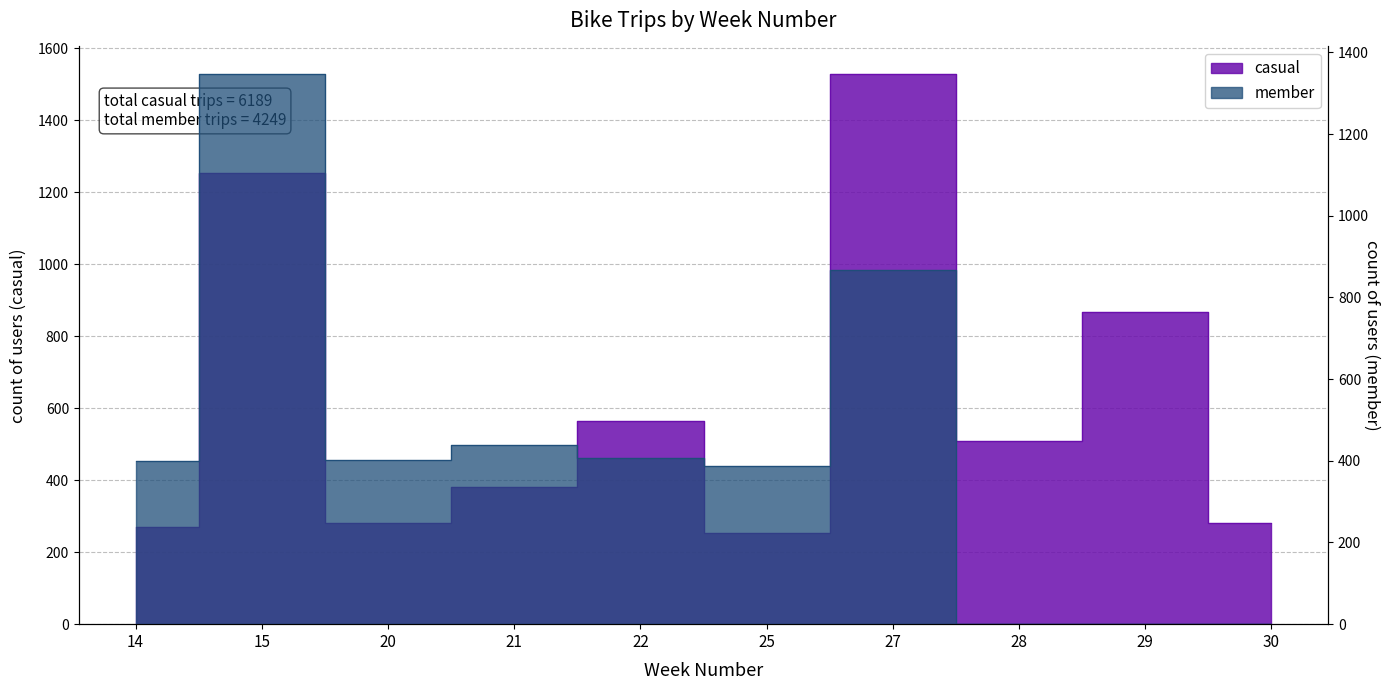

What is the difference between the maximum and minimum values in the casual series?

1275